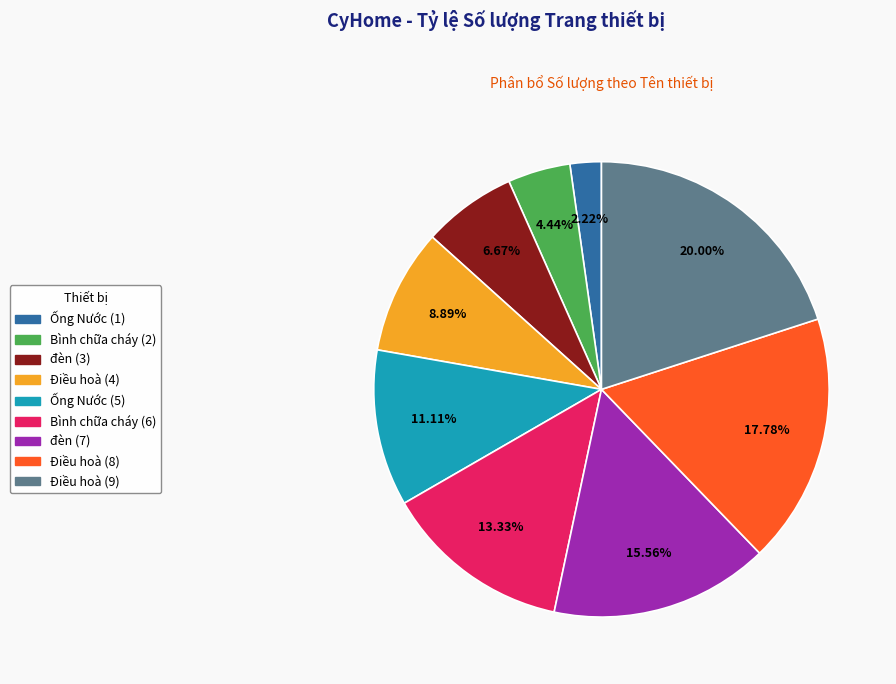

What percentage is NOT represented by Điều hoà (8)?

82.2%